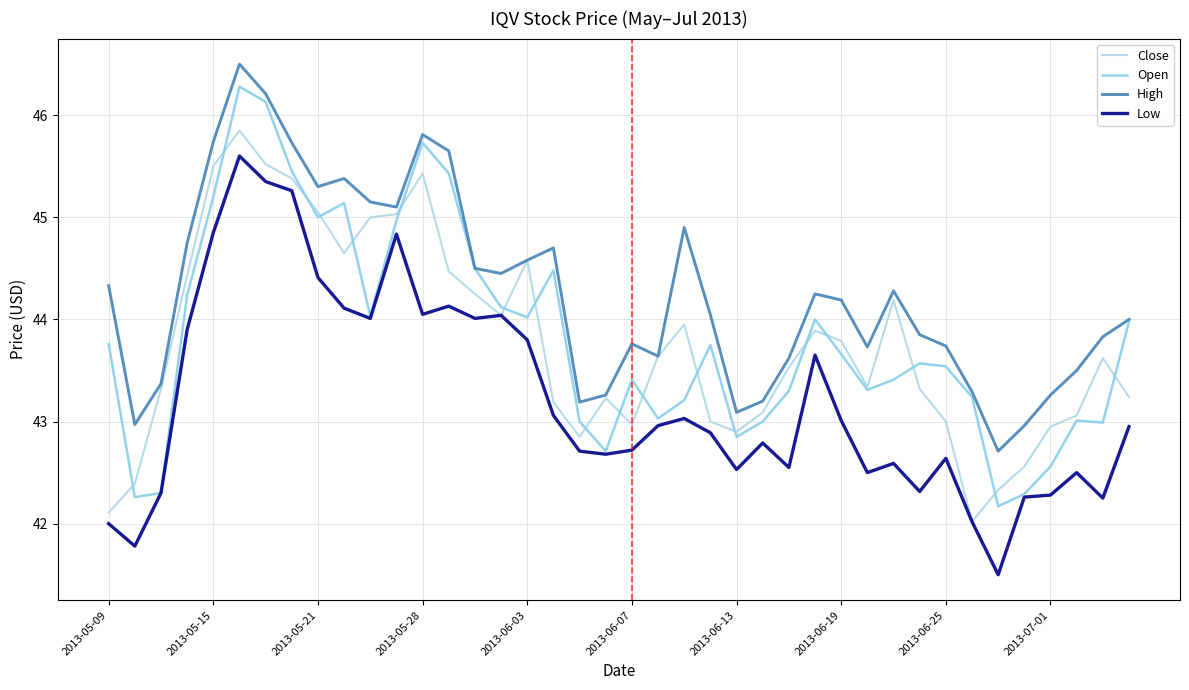

Does the chart display data point markers on the line(s)?

No